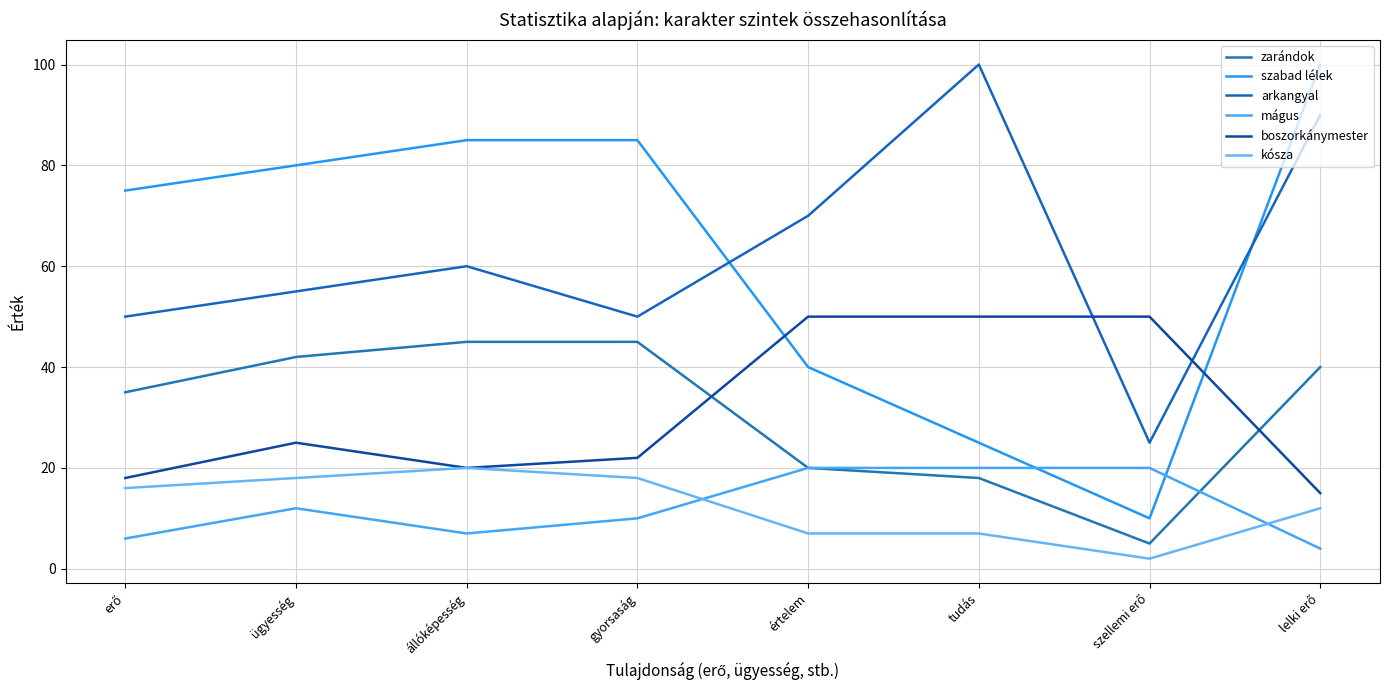

Reading right to left, extract all data points from this chart.

zarándok: 40	5	18	20	45	45	42	35
szabad lélek: 100	10	25	40	85	85	80	75
arkangyal: 90	25	100	70	50	60	55	50
mágus: 4	20	20	20	10	7	12	6
boszorkánymester: 15	50	50	50	22	20	25	18
kósza: 12	2	7	7	18	20	18	16